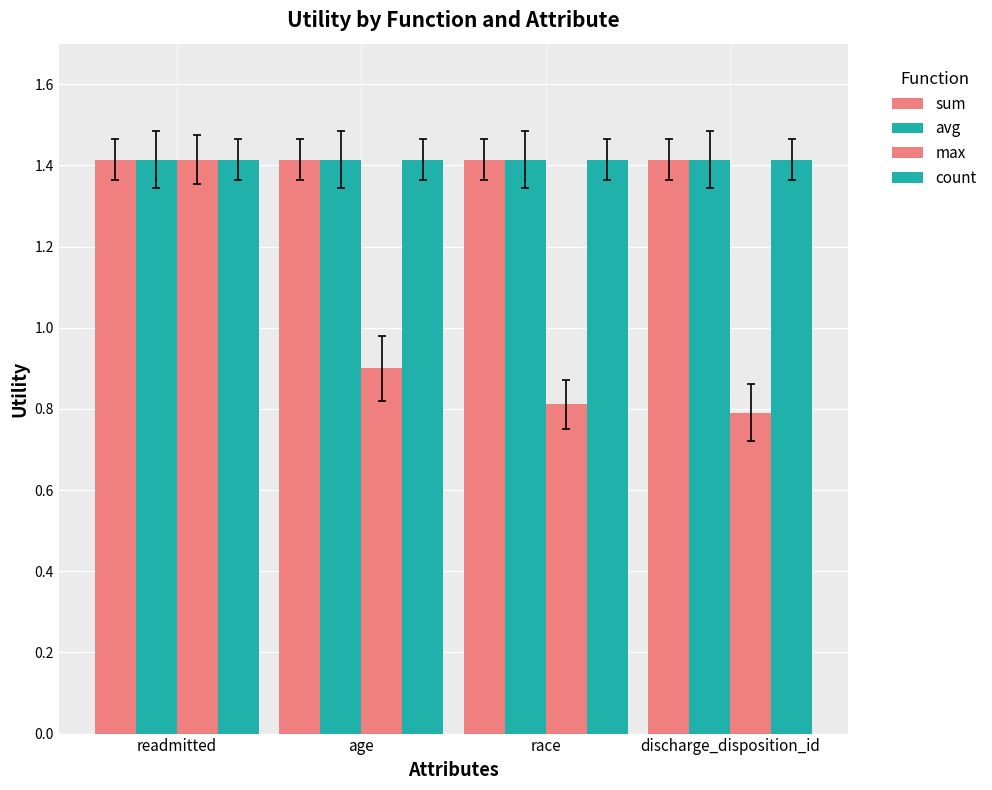

At which label does sum reach its peak?

readmitted